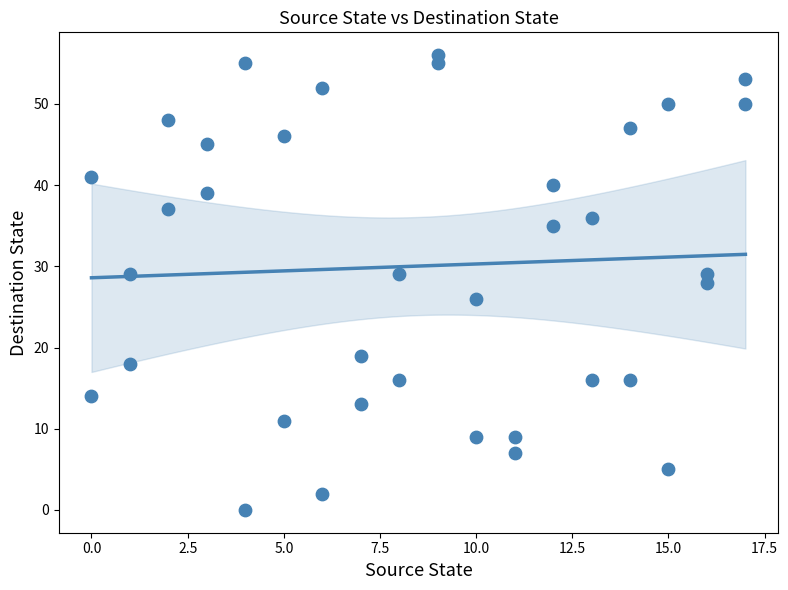

What is the range of X values (max minus min)?

17